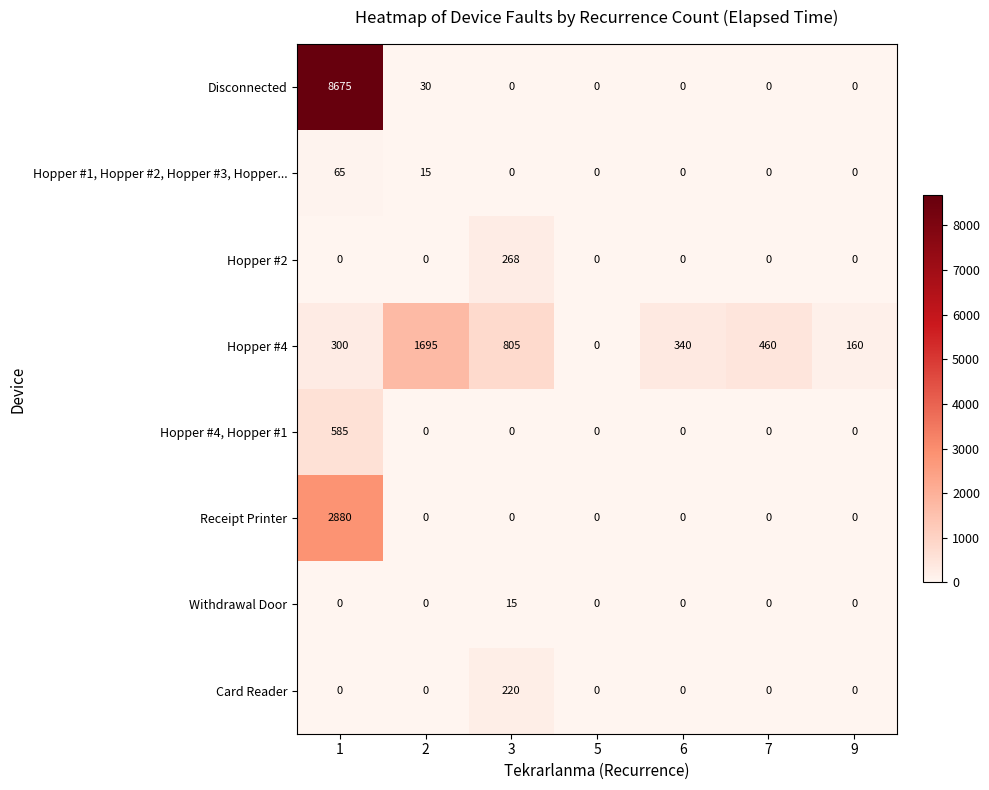

True or false: Hopper #2 has a value of 157 at 6.

False